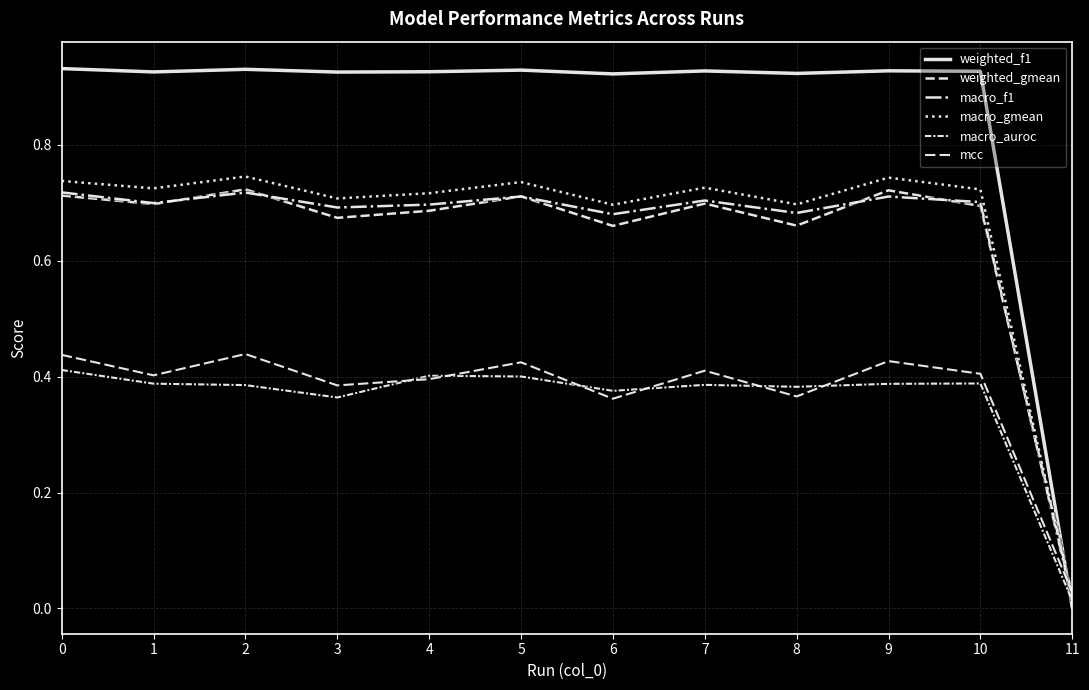

Does the chart have visible grid lines?

Yes